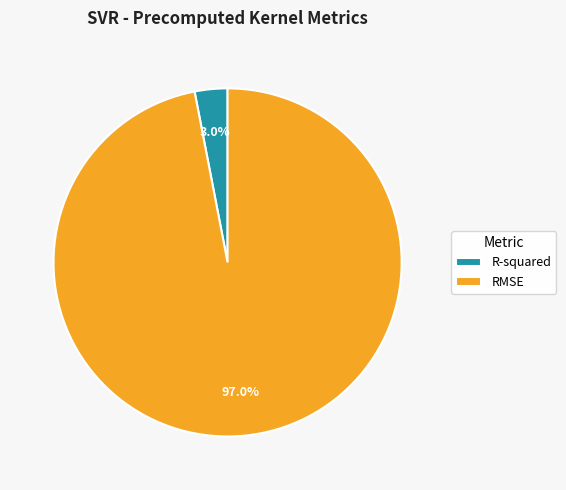

What is the total percentage of RMSE and R-squared?

100.0%